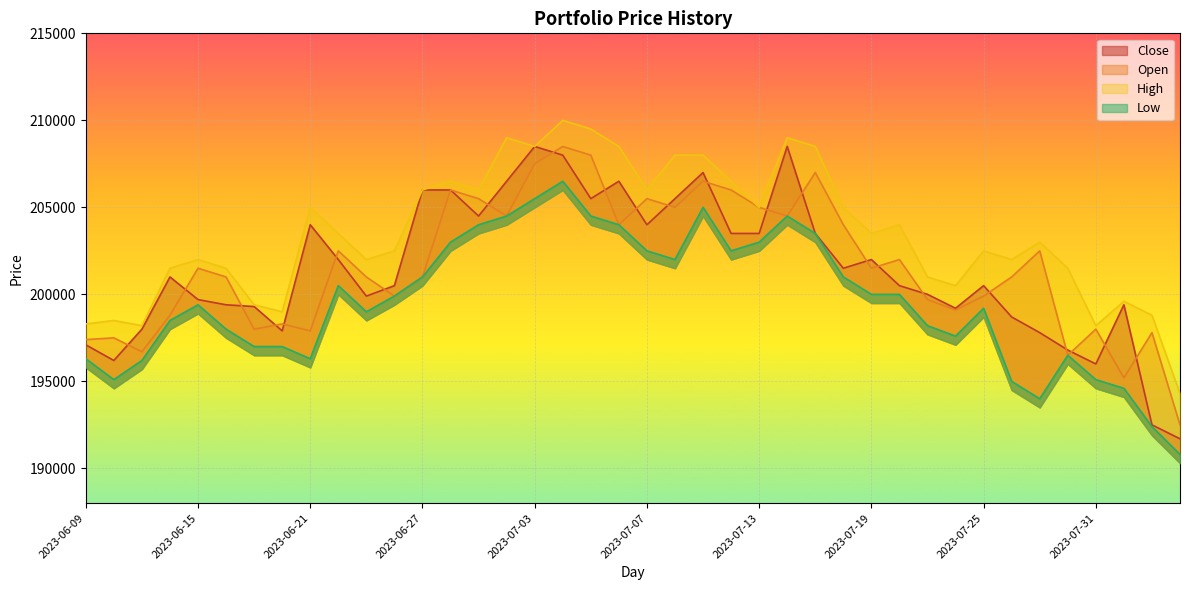

What value does the Low series have at 2023-07-19?

200000